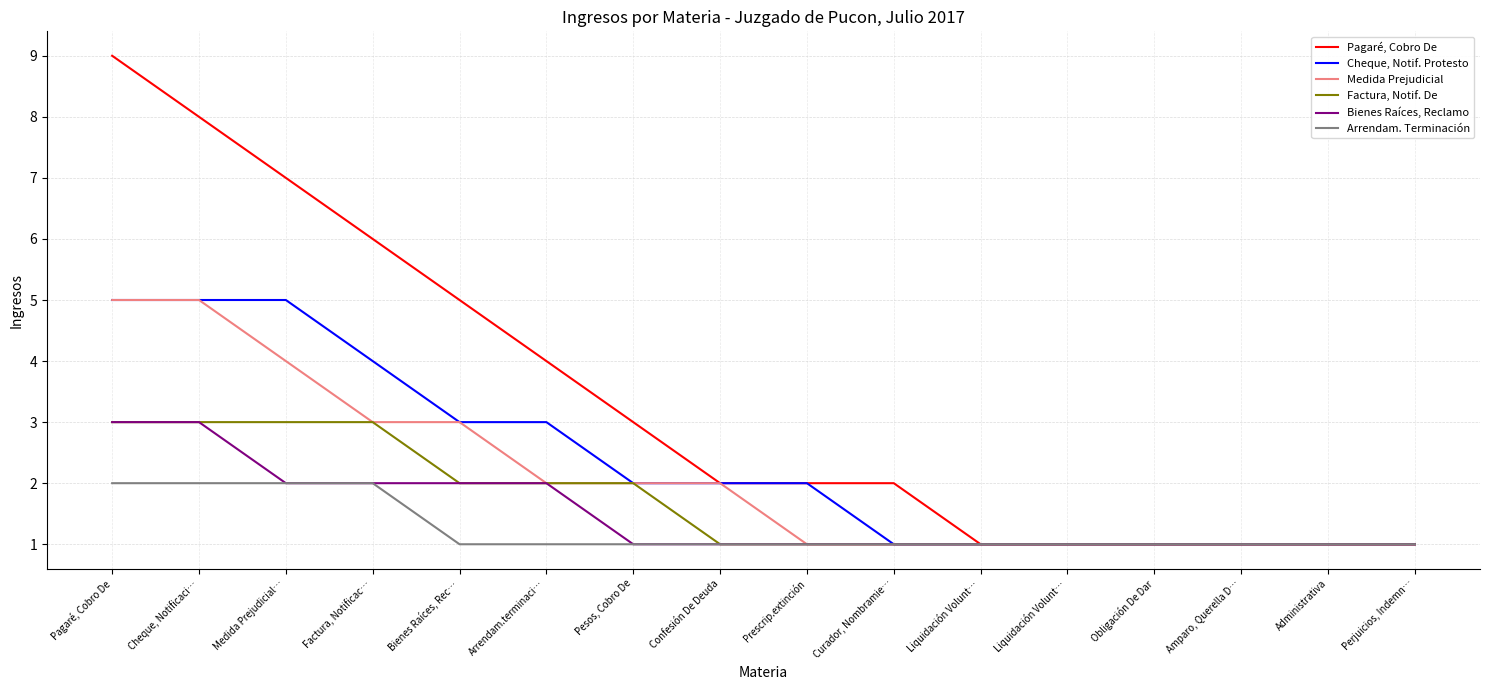

Does the chart have visible grid lines?

Yes